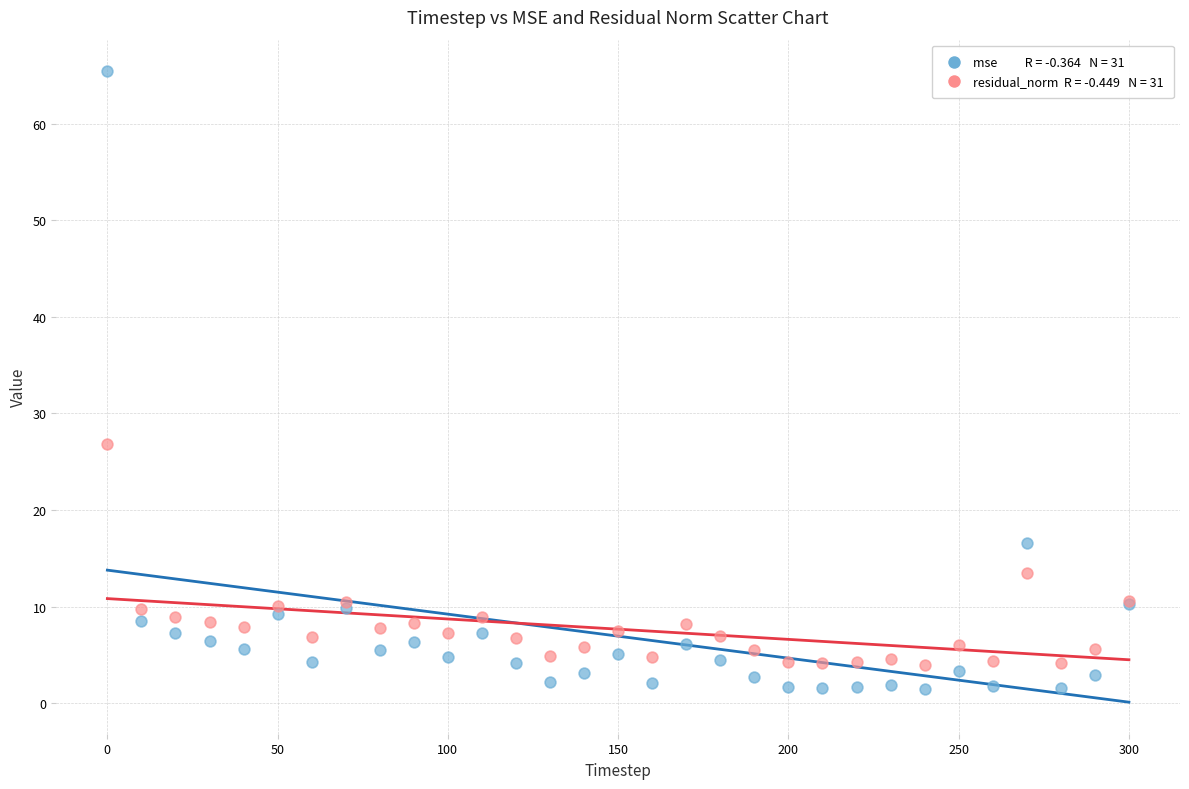

Across all series, what Y value is closest to 33?

26.8